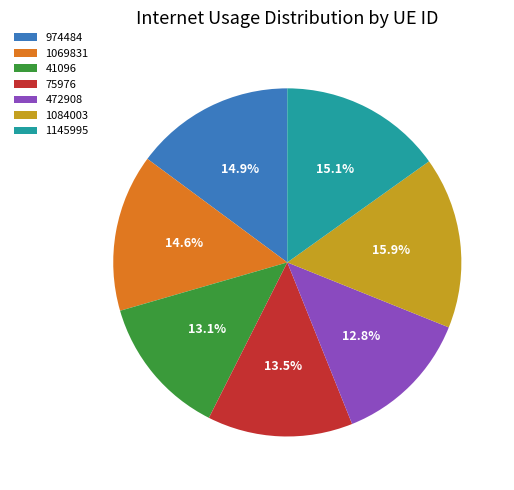

Is 41096 the majority of the pie?

No